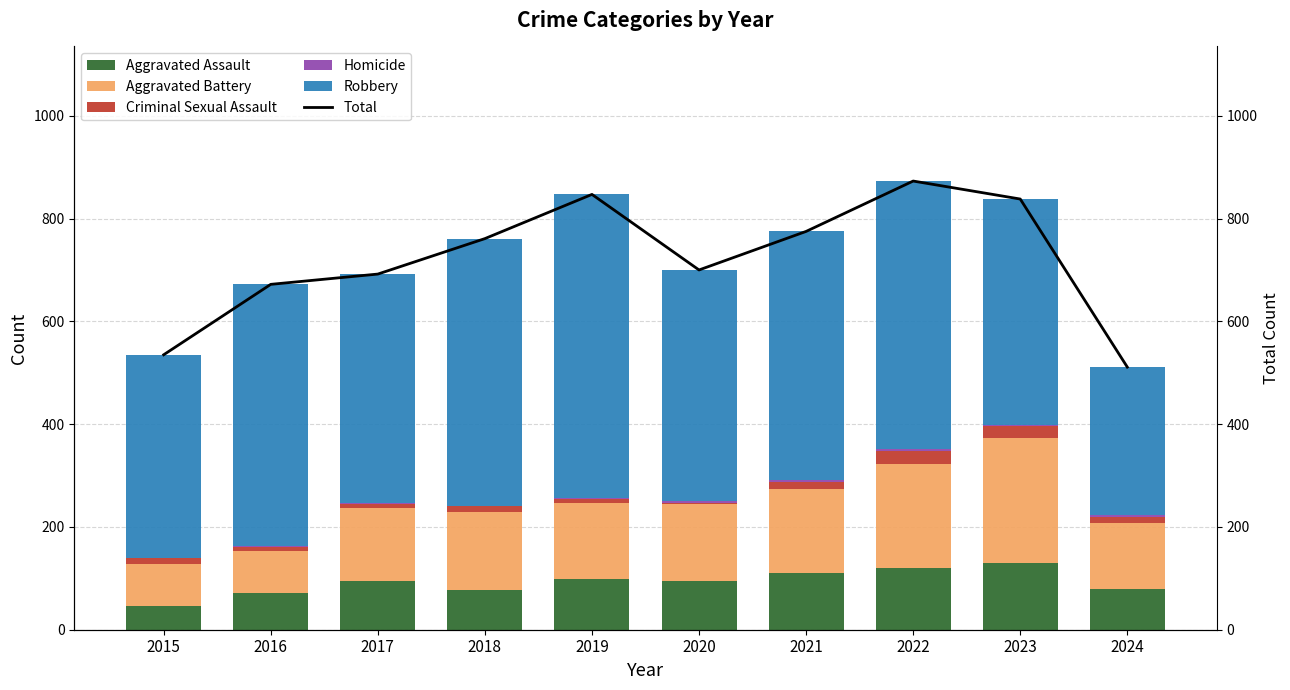

Count the number of categories in the chart.

10